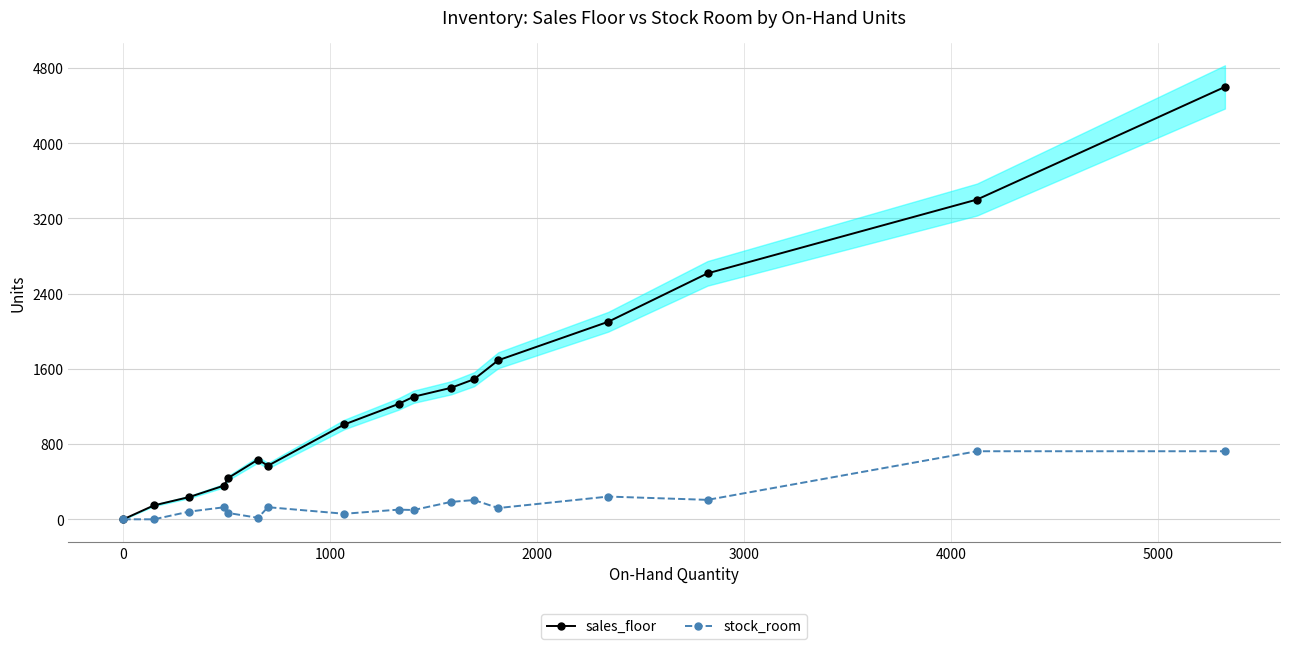

What are all the series names shown in the legend?

sales_floor, stock_room